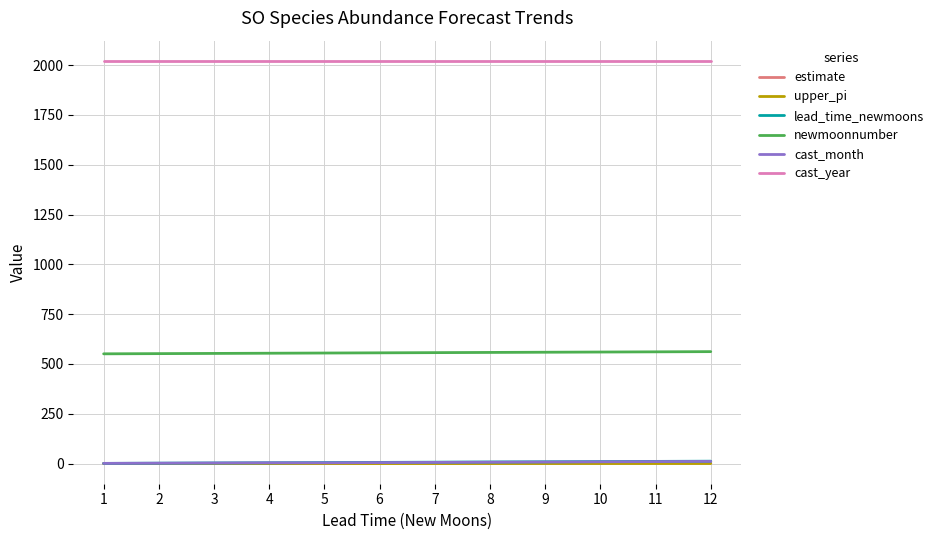

The value of newmoonnumber at 9 is 559.0. True or false?

True